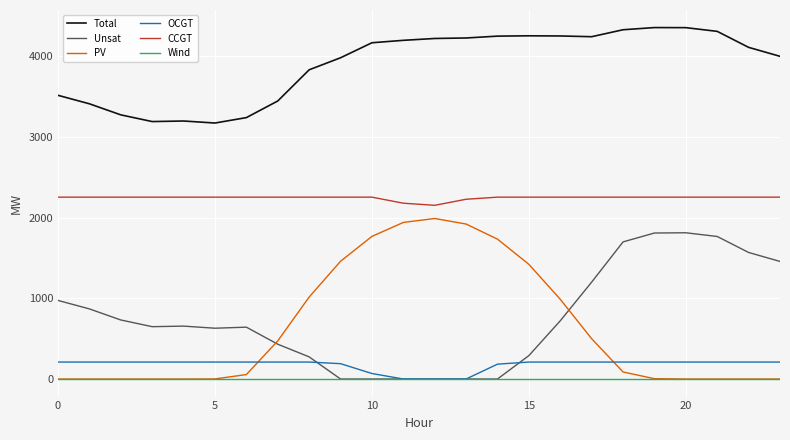

How many intersections are there between PV and Unsat?

2